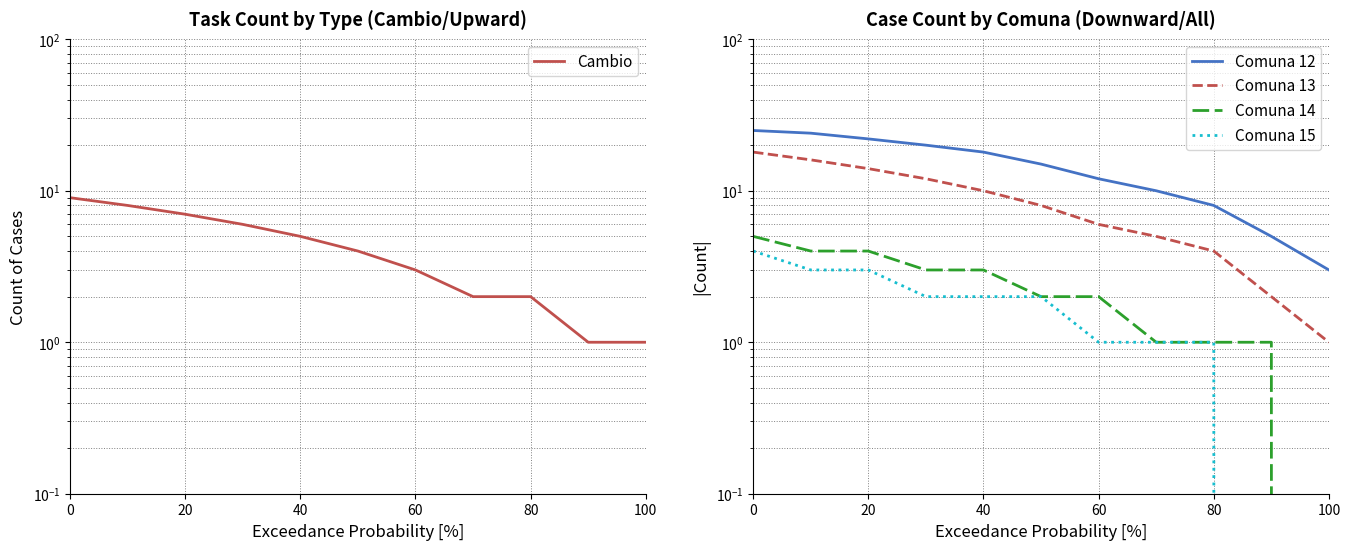

Which series has the largest total across all categories?

Comuna 12